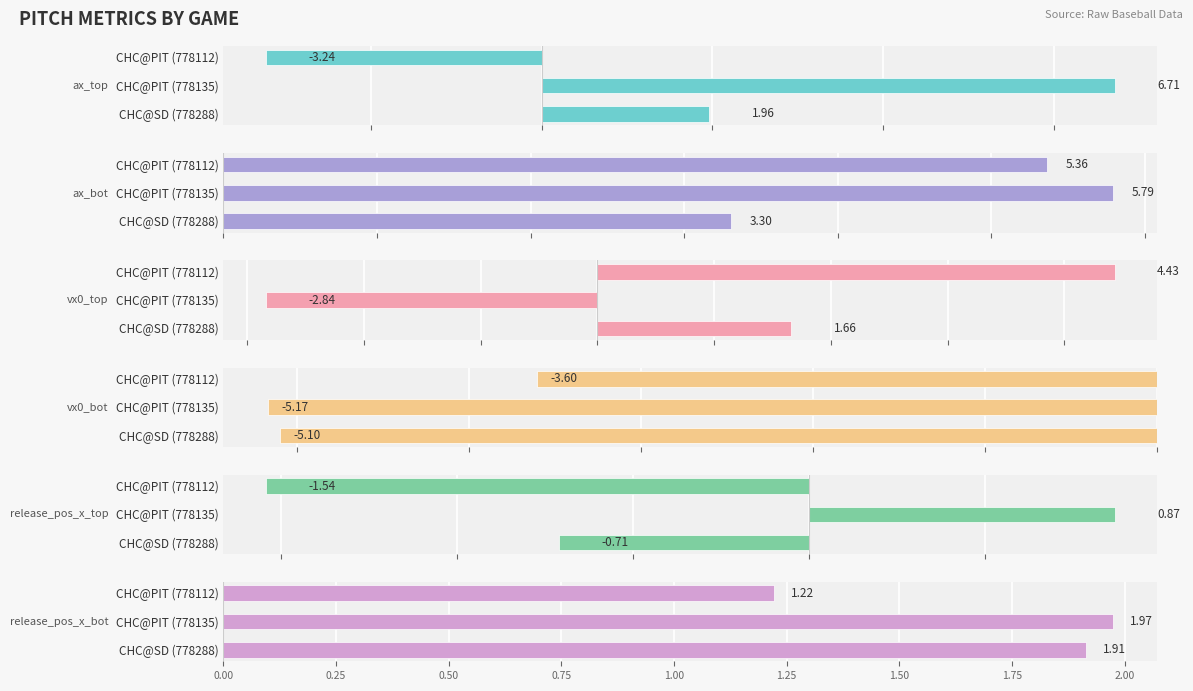

Which series has the widest spread of values?

ax_top